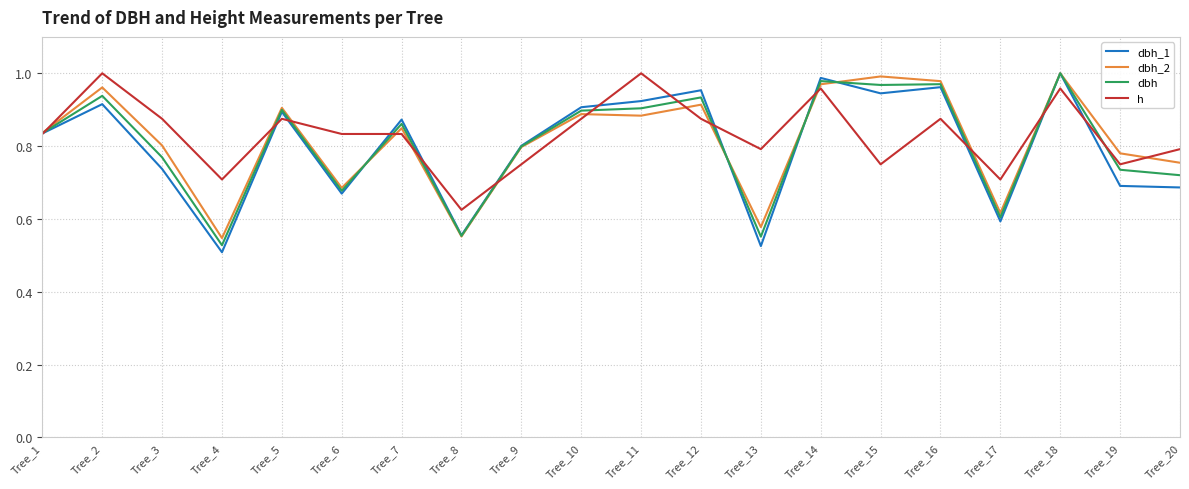

Where is h nearest to the value 0?

Tree_8